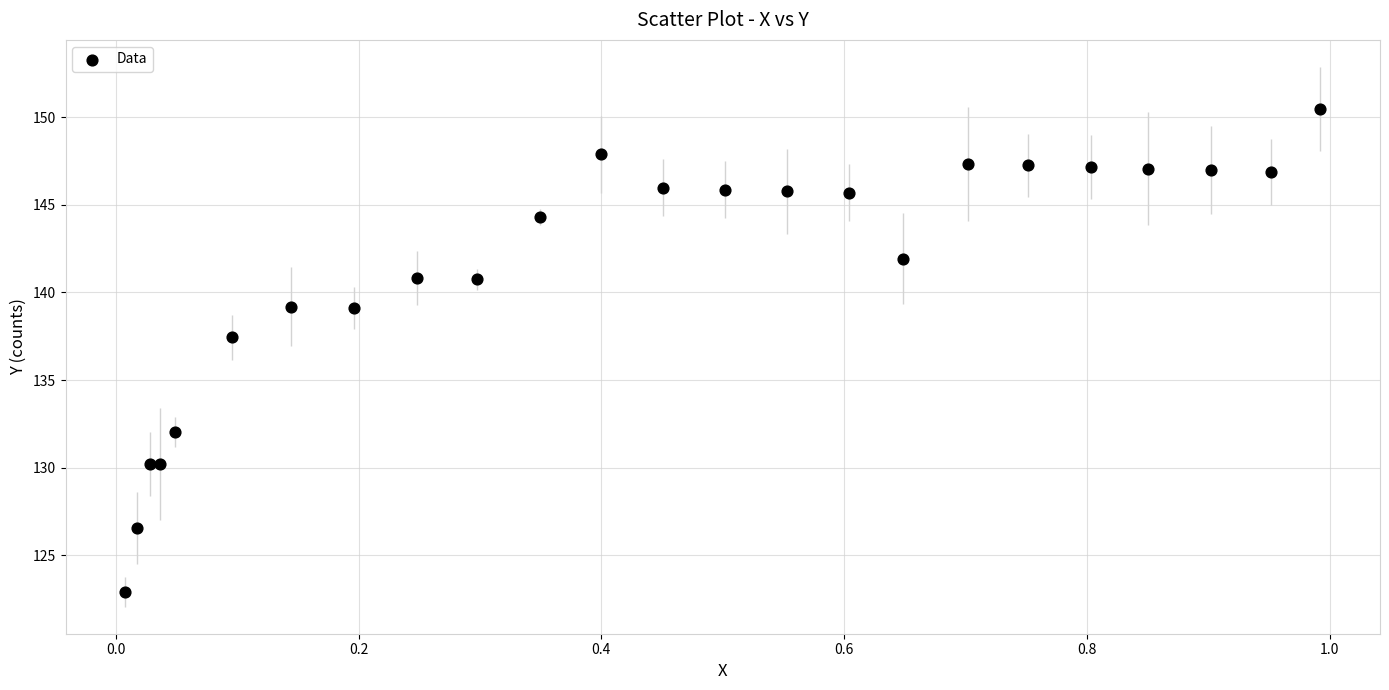

What Y value in the scatter plot is closest to 136?

137.4